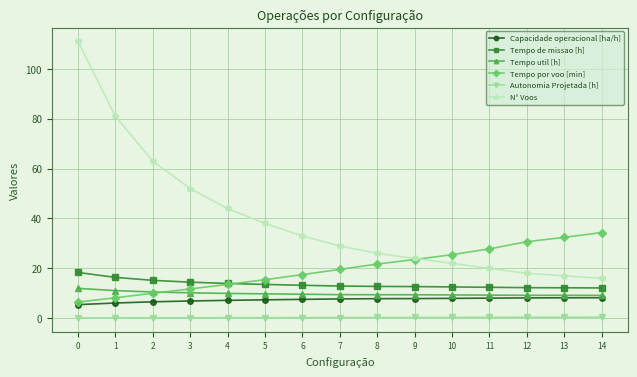

True or false: Tempo util [h] has a value of 10.2 at 3.

True